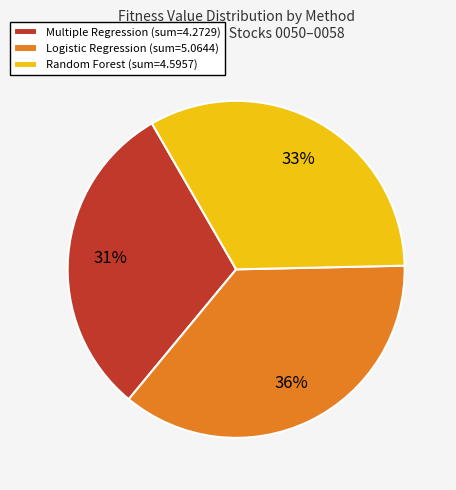

To the nearest percent, what is the average slice percentage?

33%